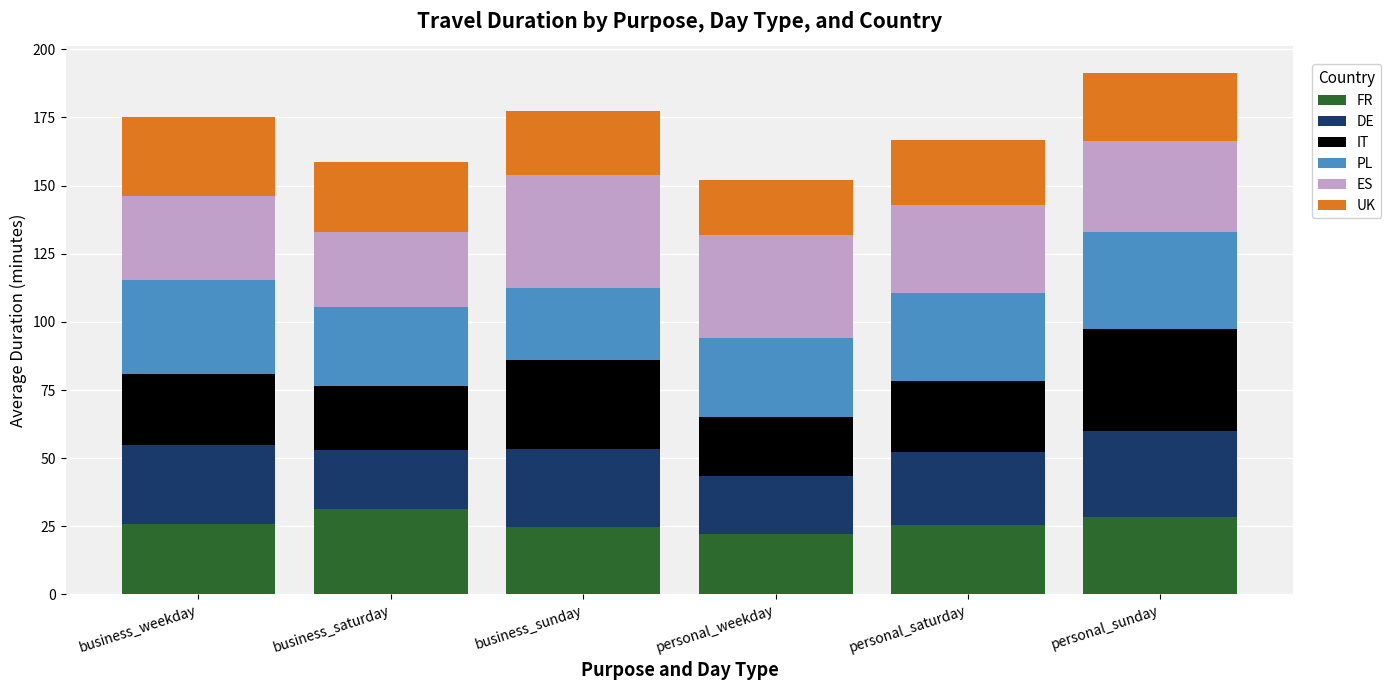

What is the lowest value of the FR series?

22.1